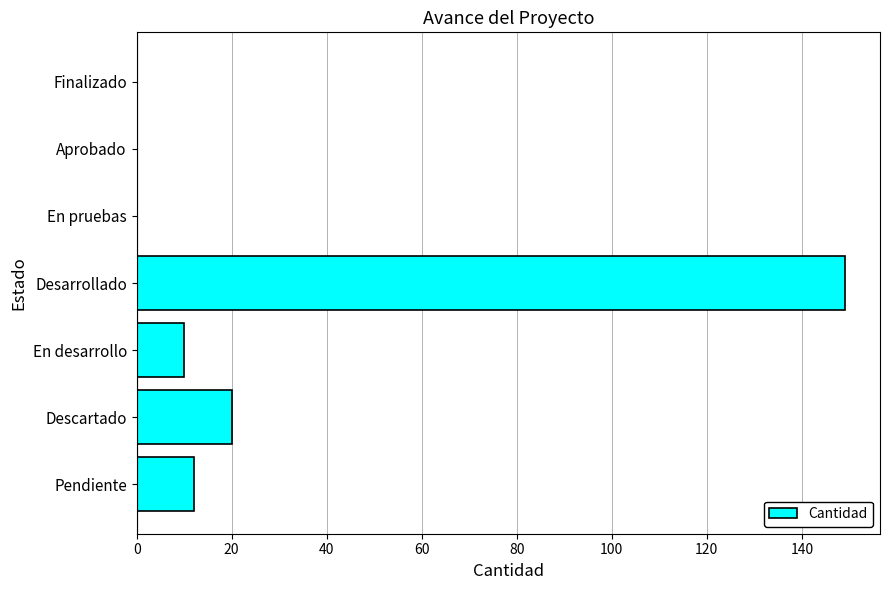

What is the maximum value shown in the chart?

149